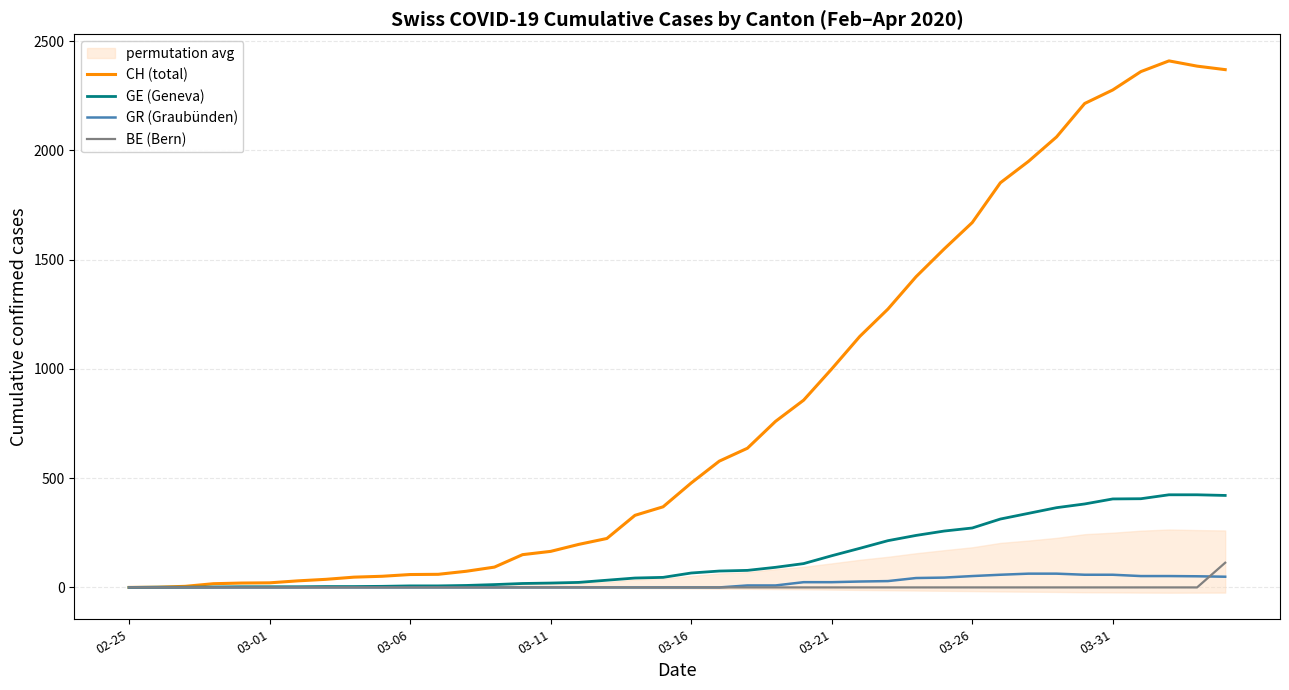

Count the number of categories in the chart.

40